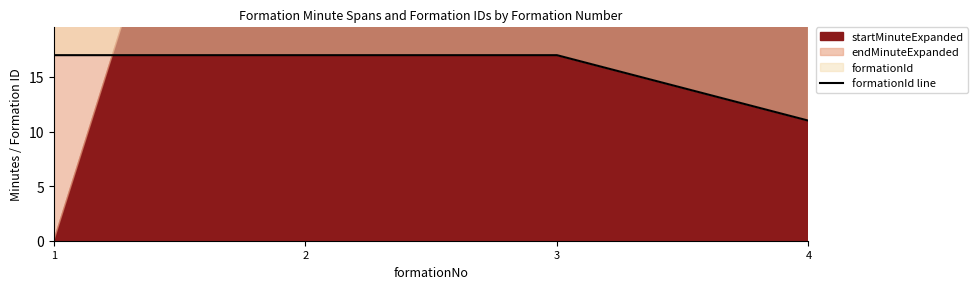

How many data points are less than 17?

1